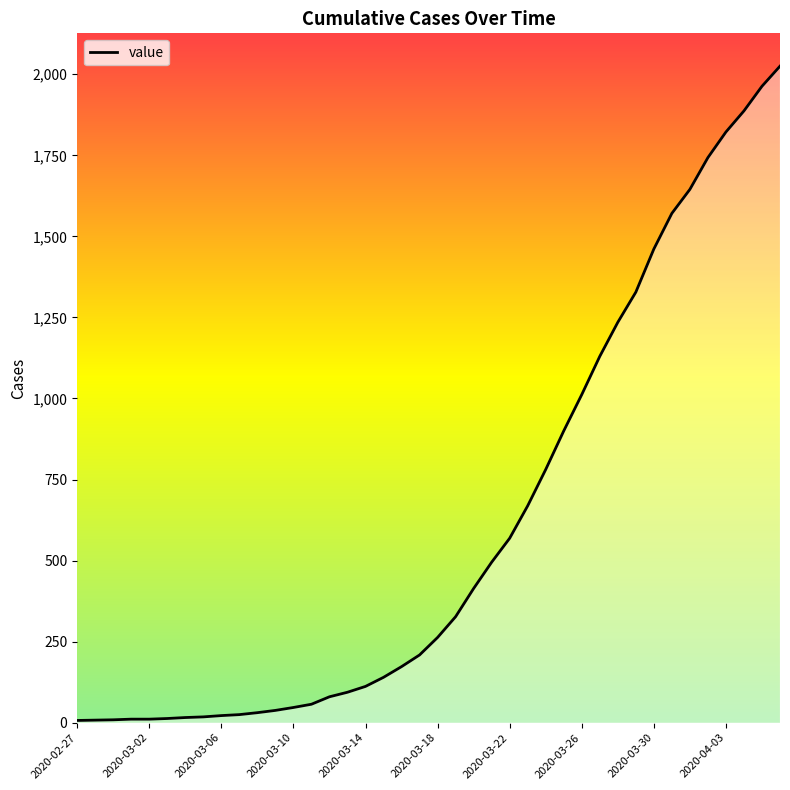

What is the maximum value shown in the chart?

2025